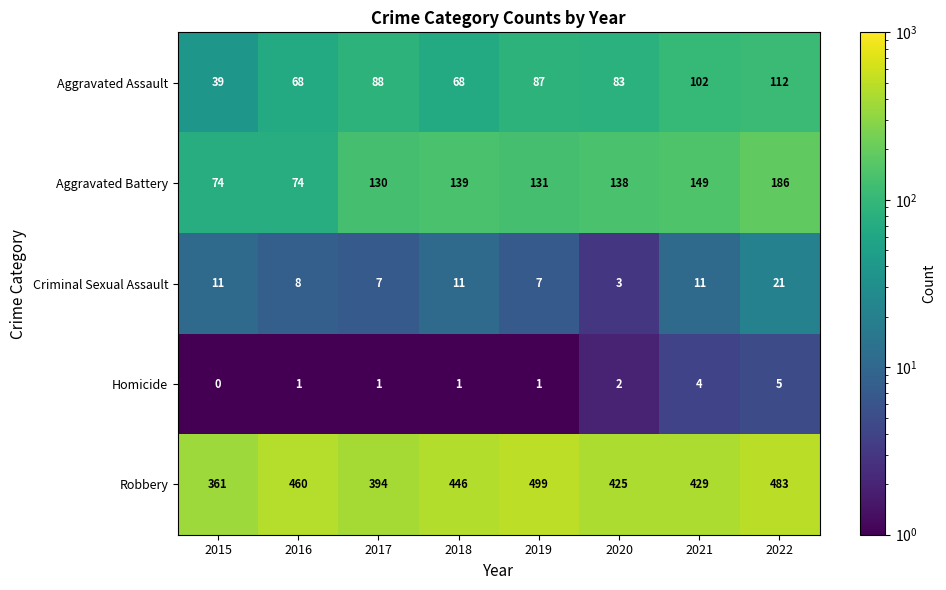

At how many categories does at least one series exceed 44?

8